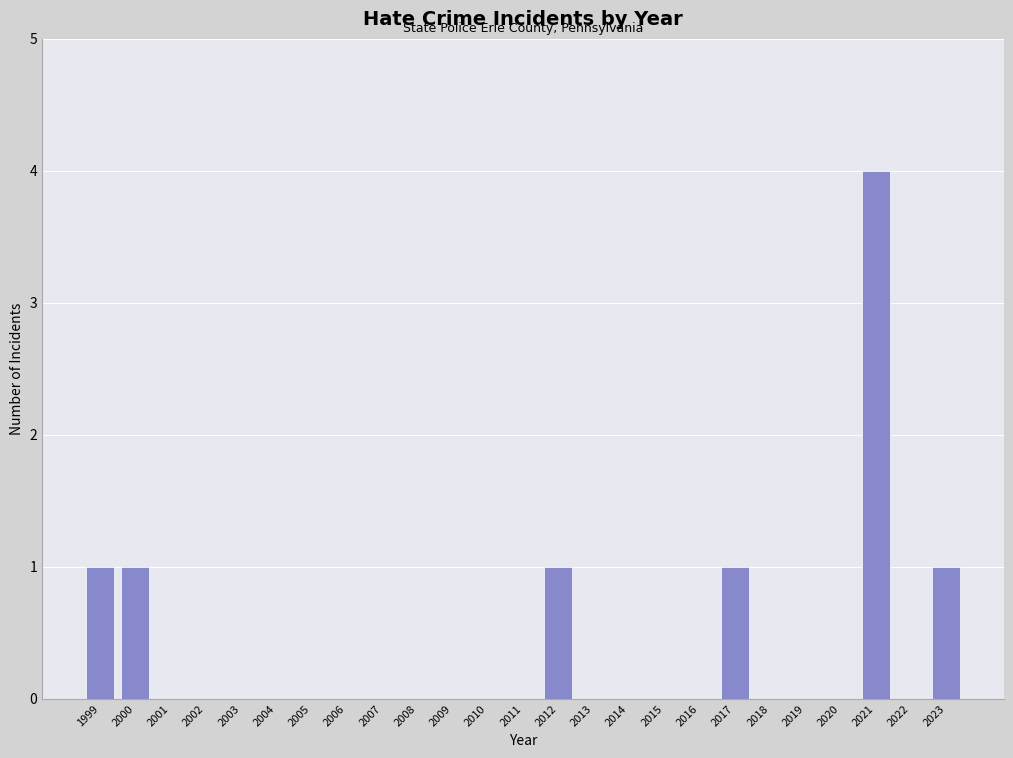

Reading right to left, list all the values displayed in this chart.

2023=1	2022=0	2021=4	2020=0	2019=0	2018=0	2017=1	2016=0	2015=0	2014=0	2013=0	2012=1	2011=0	2010=0	2009=0	2008=0	2007=0	2006=0	2005=0	2004=0	2003=0	2002=0	2001=0	2000=1	1999=1